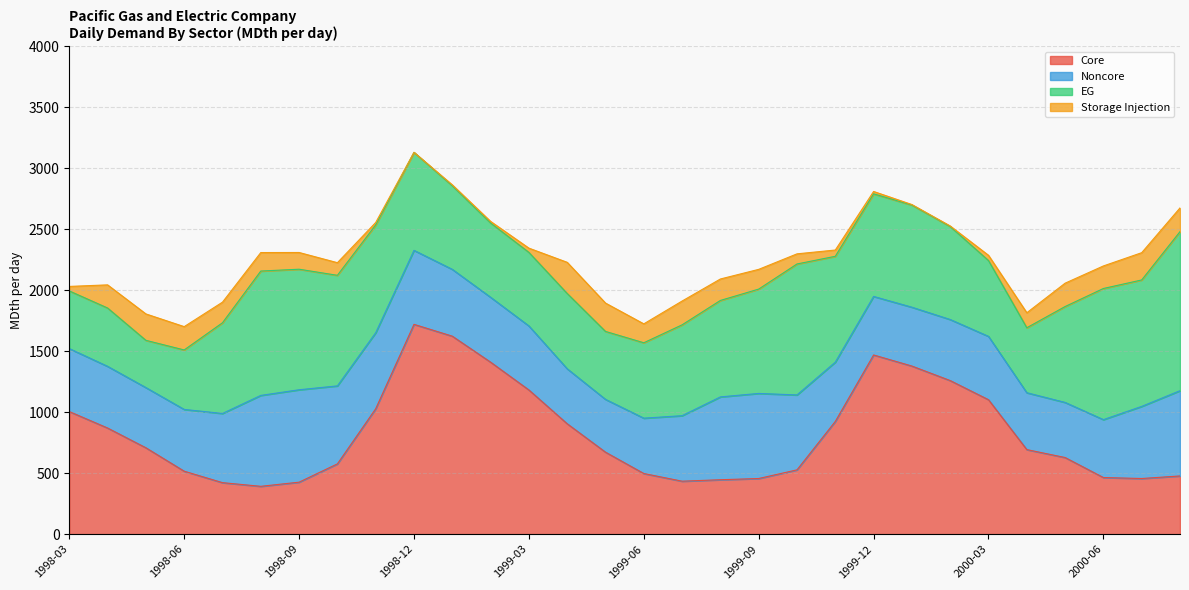

Where do Core and EG first cross each other?

1998-06 and 1998-07